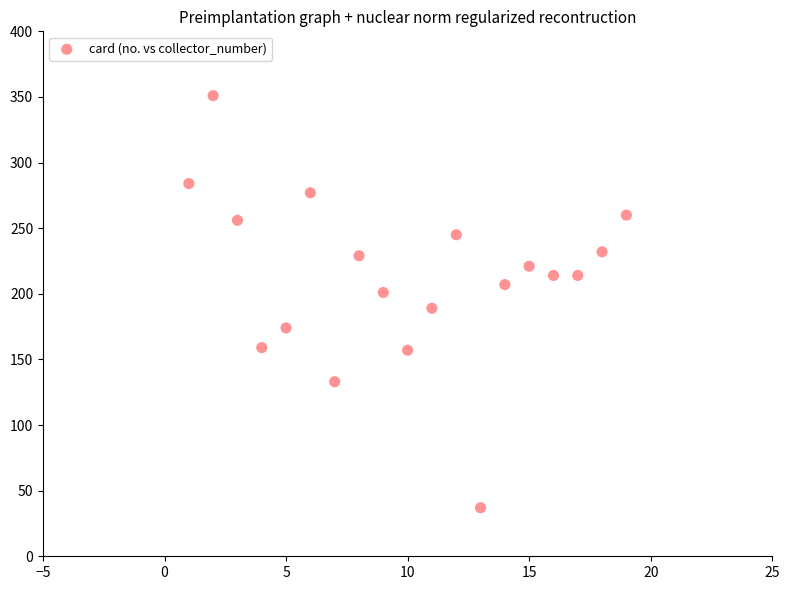

What is the range of Y values (max minus min)?

314